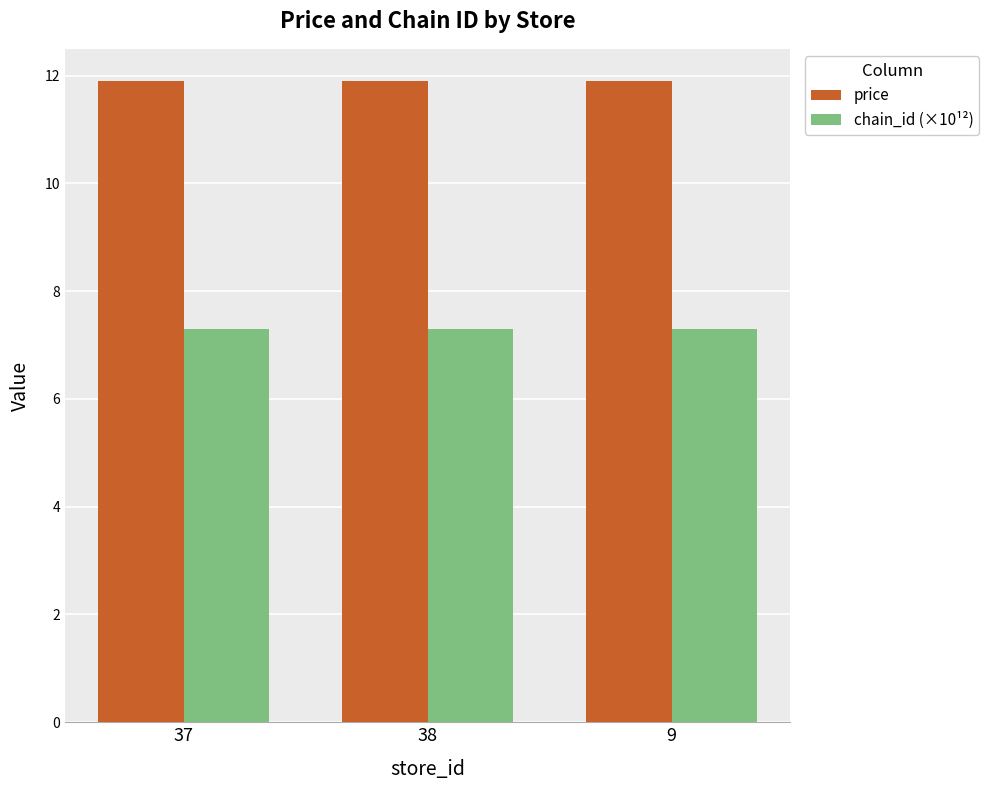

What is the label of the 2nd bar from the right?

38